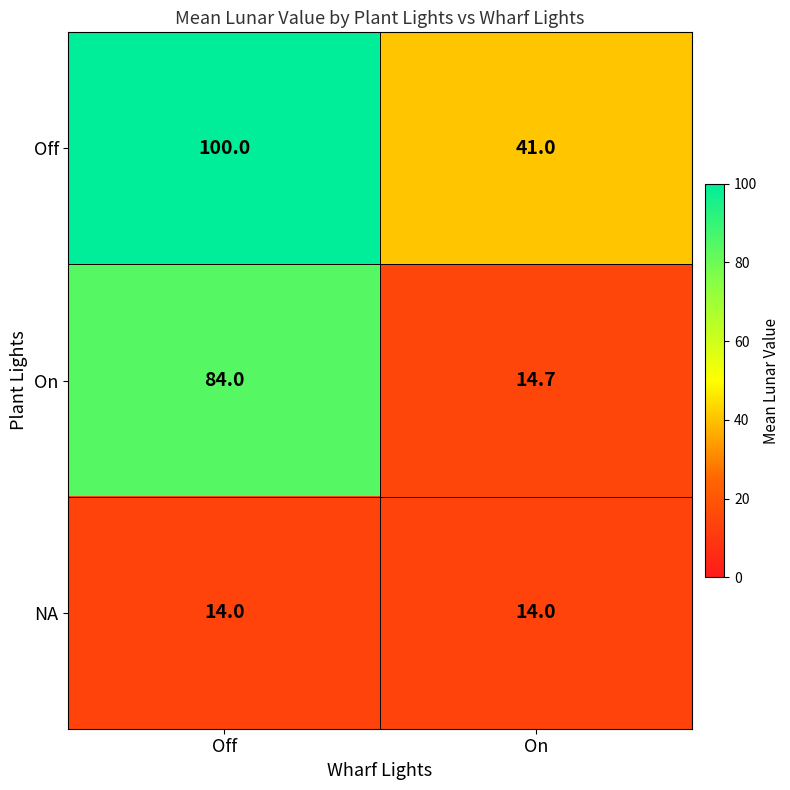

Rank the series at Off from lowest to highest value.

NA, On, Off